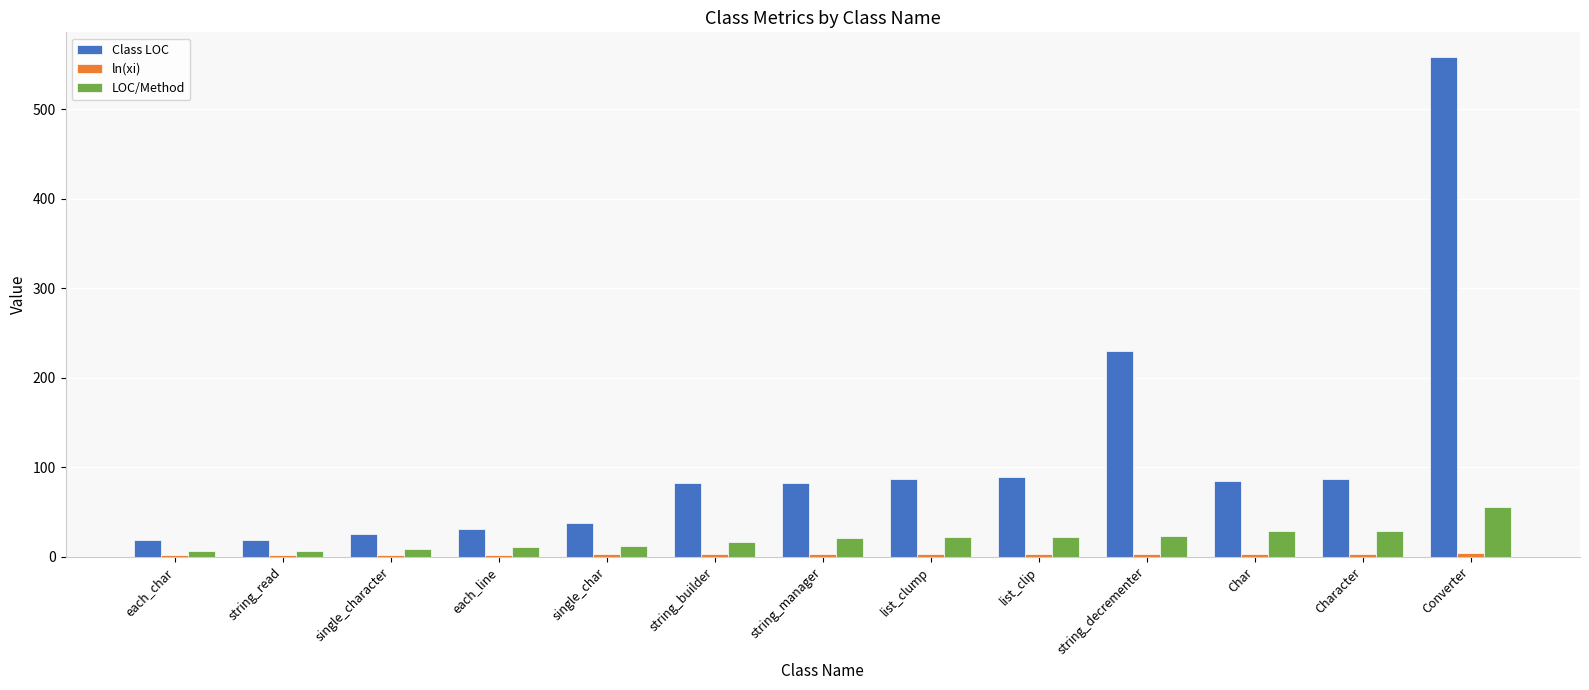

Between list_clip and string_decrementer, which series saw the biggest shift?

Class LOC